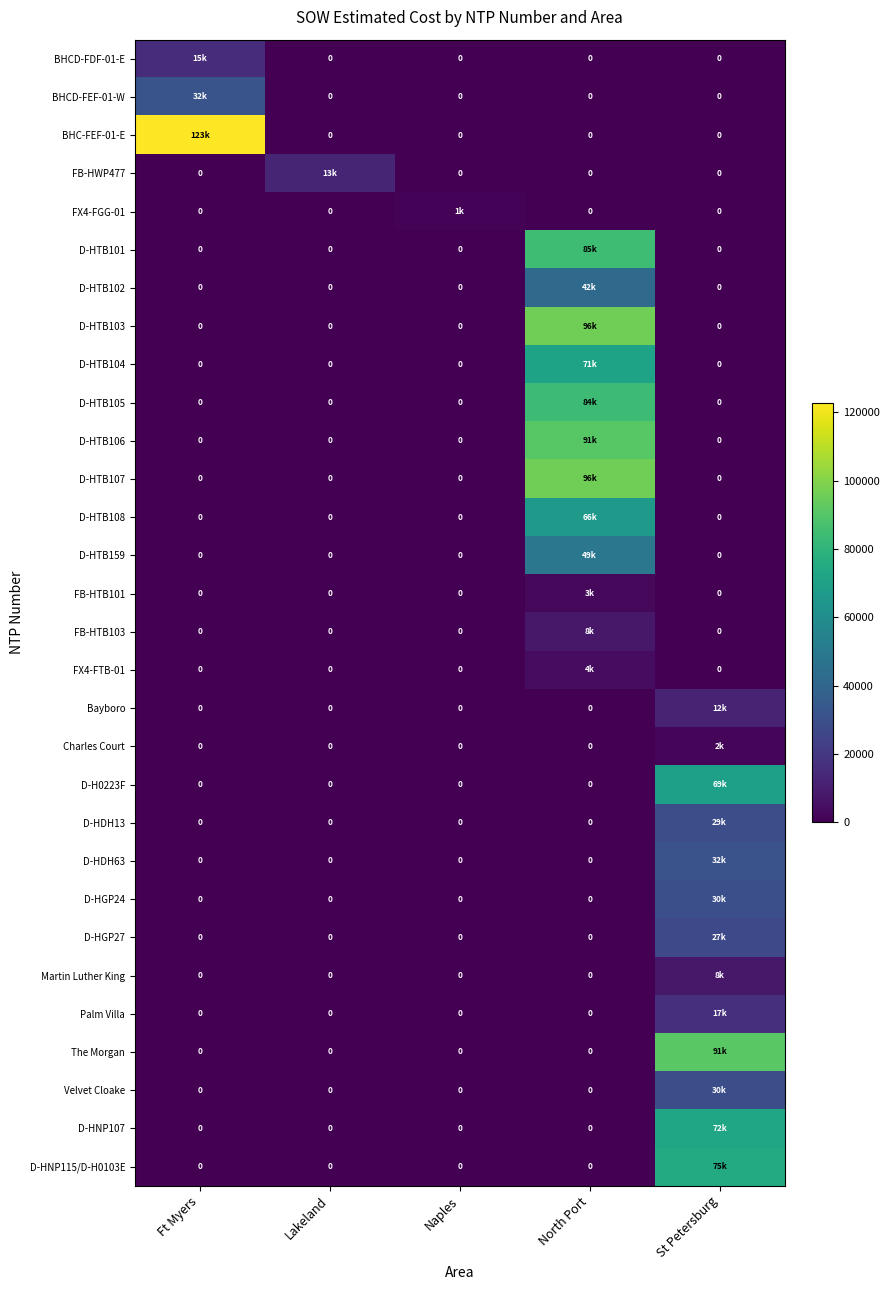

Which series changed the most between Naples and North Port?

D-HTB107